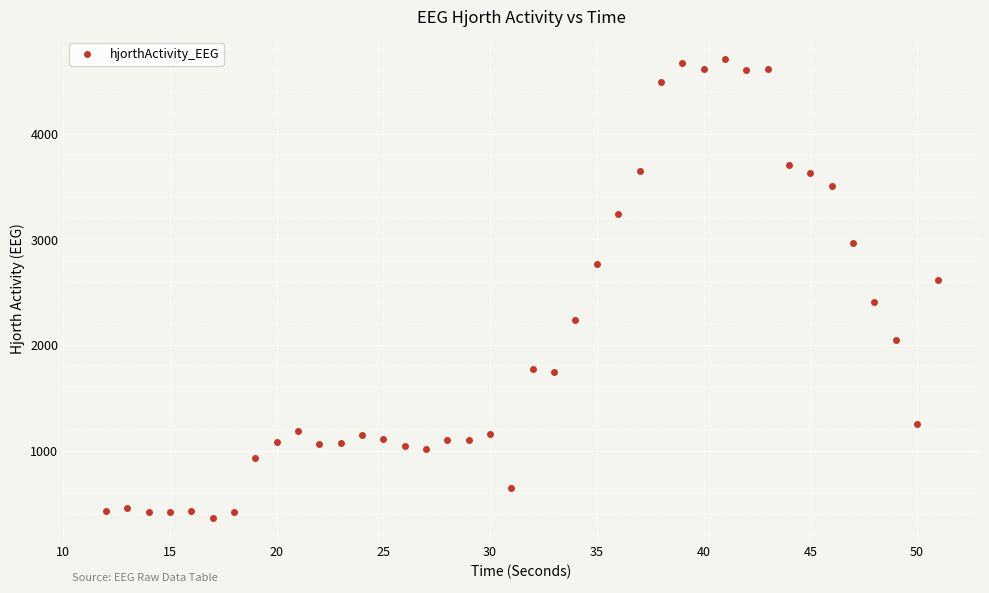

What is the range of Y values (max minus min)?

4340.6